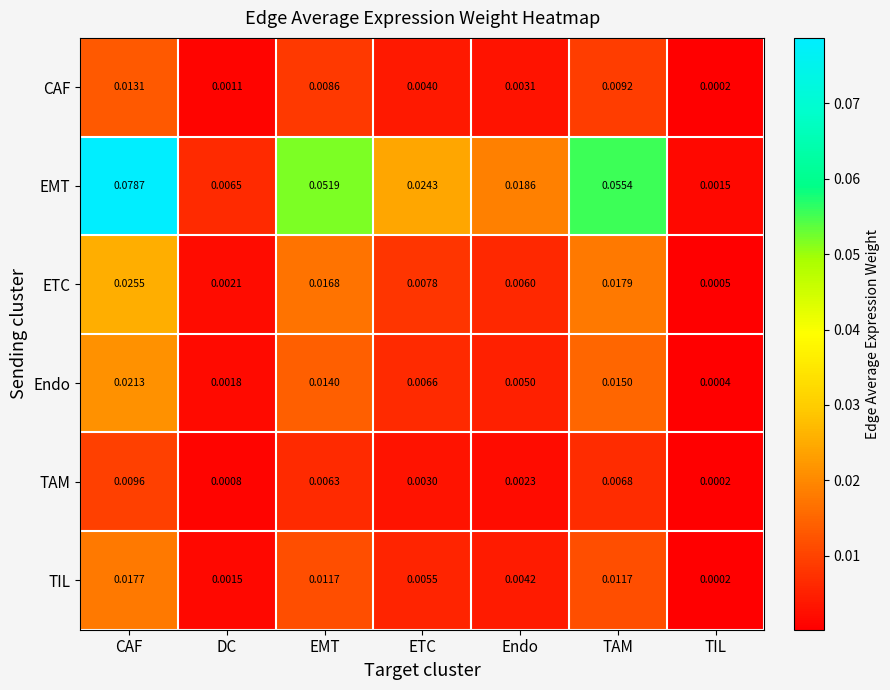

How many data points does each series have?

7